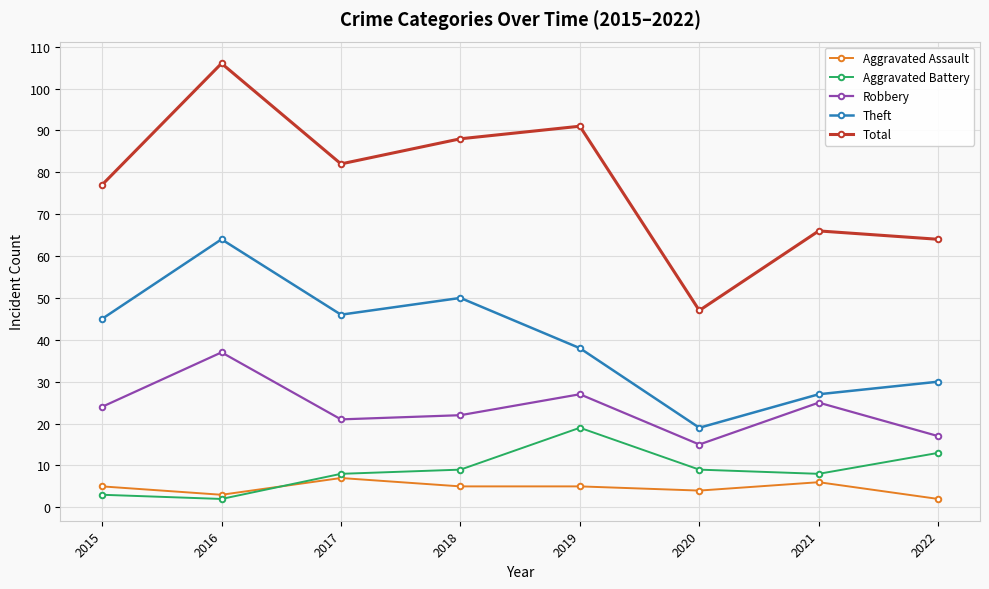

Is the value of Theft at 2021 greater than the value of Total at 2019?

No